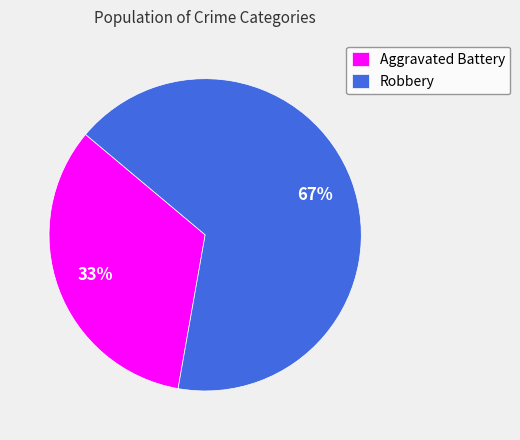

True or false: Aggravated Battery accounts for 43% of the total.

False